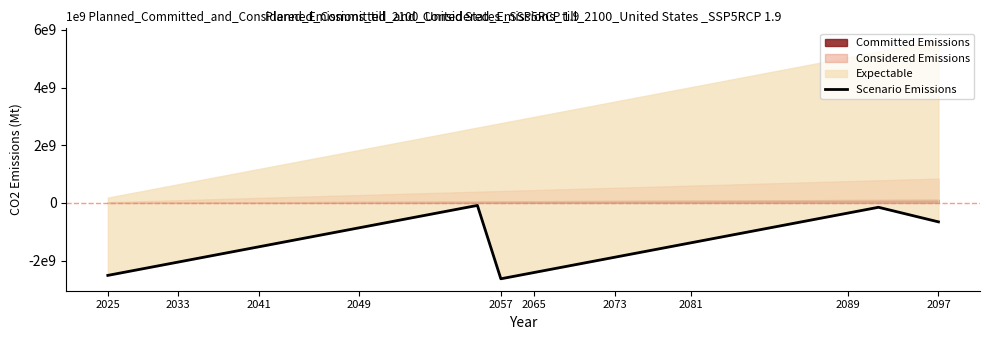

What is the average value?

-1477